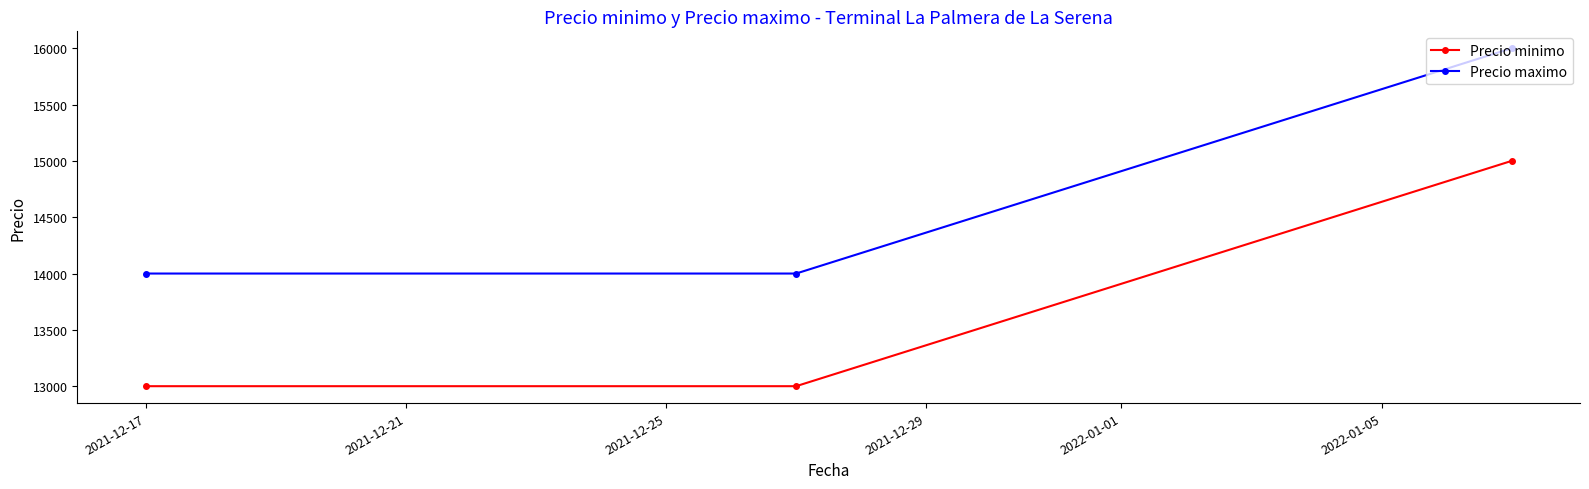

At how many categories does at least one series exceed 13101?

3